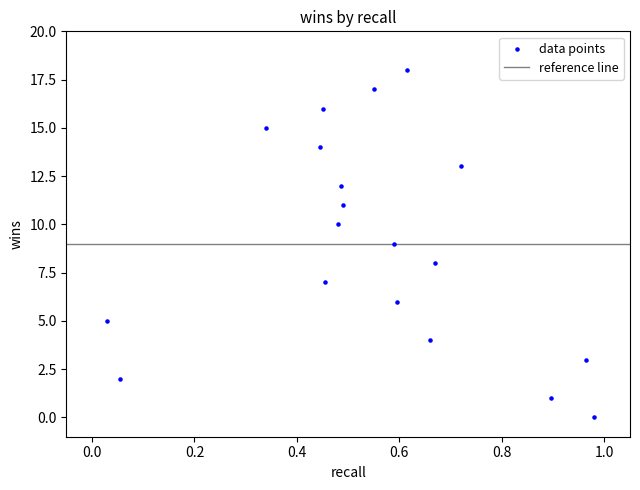

What is the range of Y values (max minus min)?

18